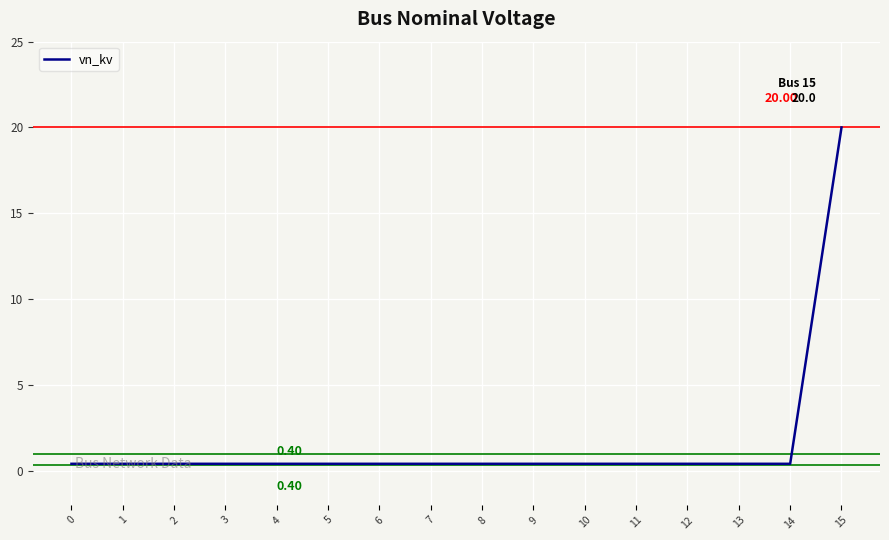

How many lines are shown in the chart?

1